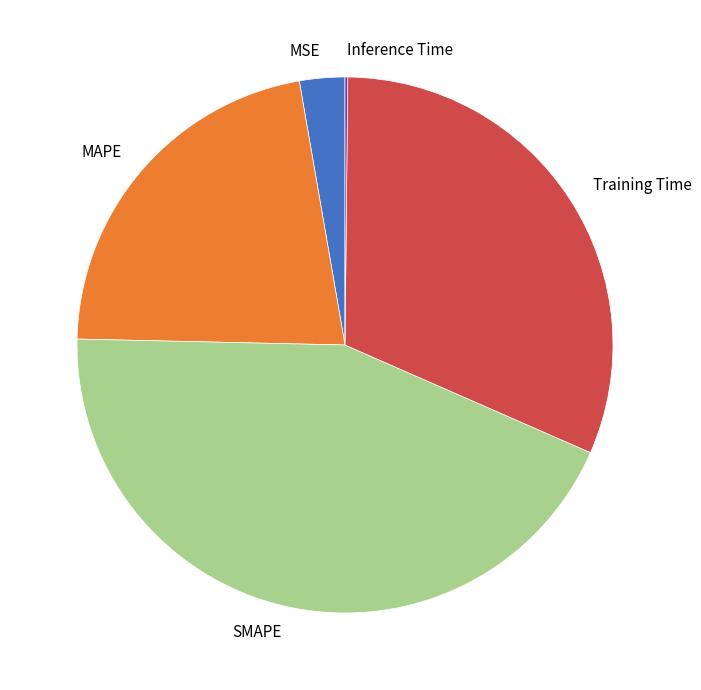

What is the largest slice in the pie chart?

SMAPE